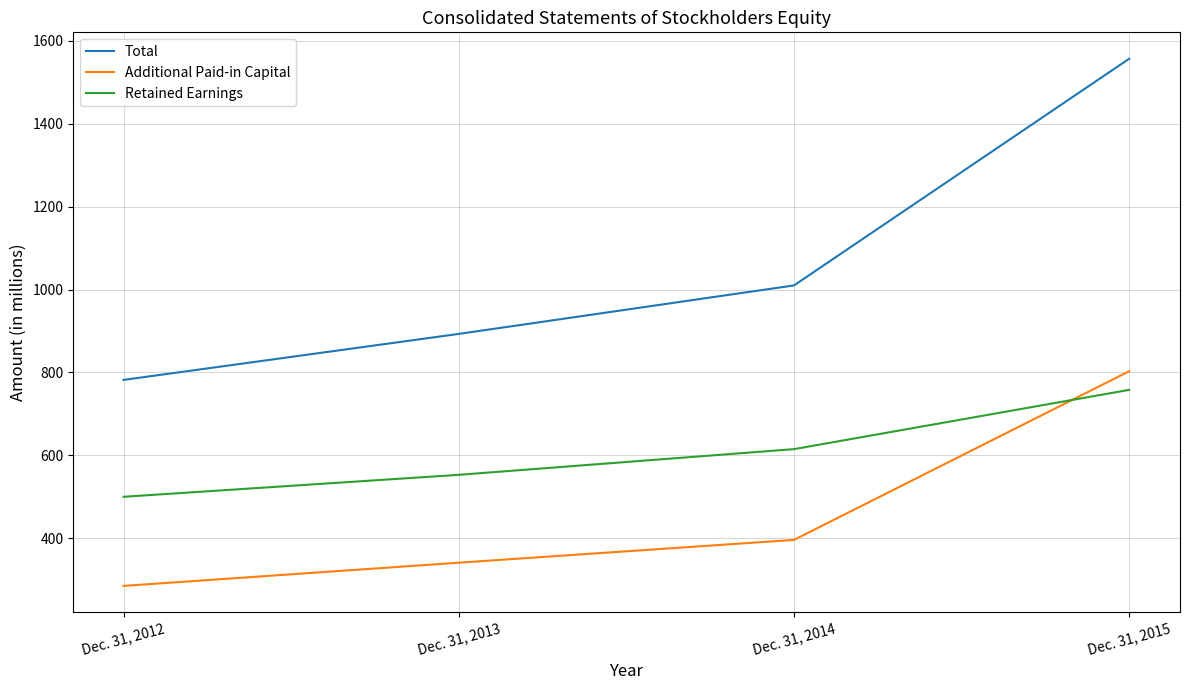

What is the difference between the highest and lowest values at Dec. 31, 2015?

799